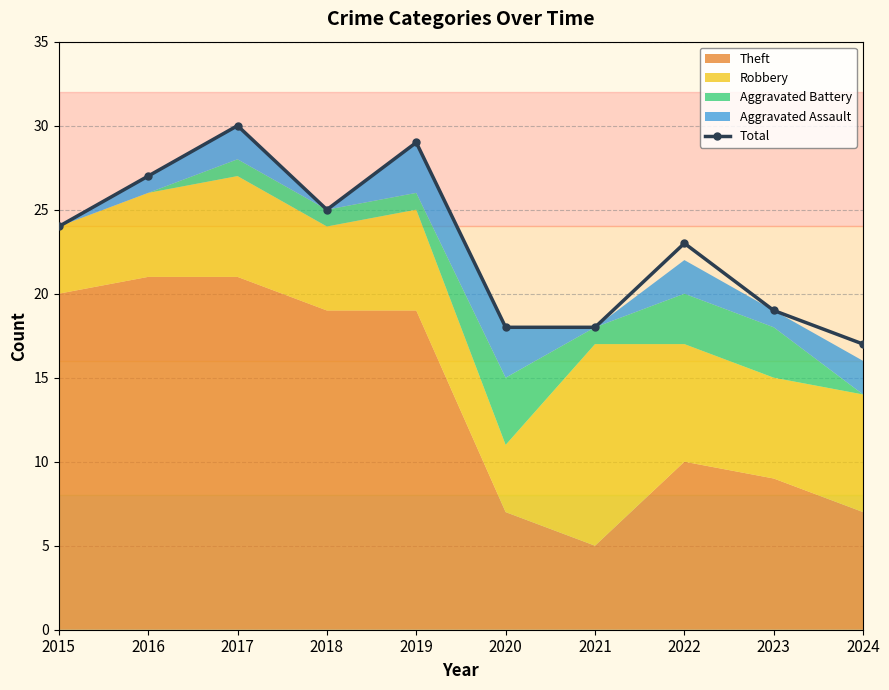

How many interior local peaks (higher than both neighbors) does the data have?

3